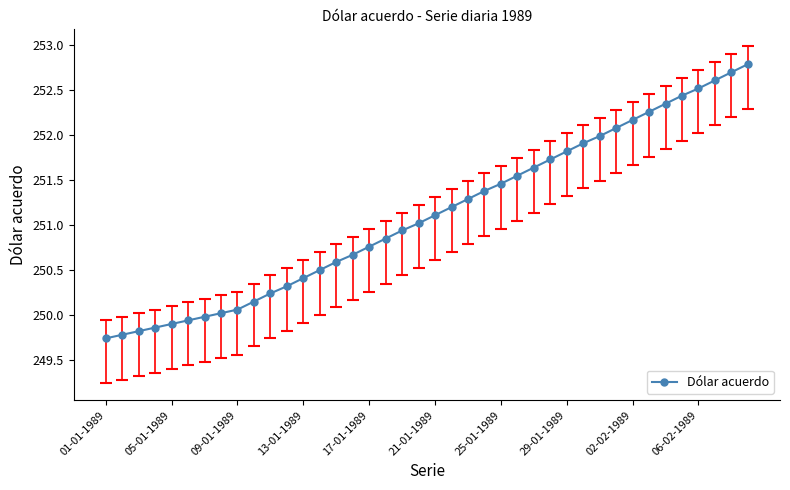

How many values exceed 251?

21